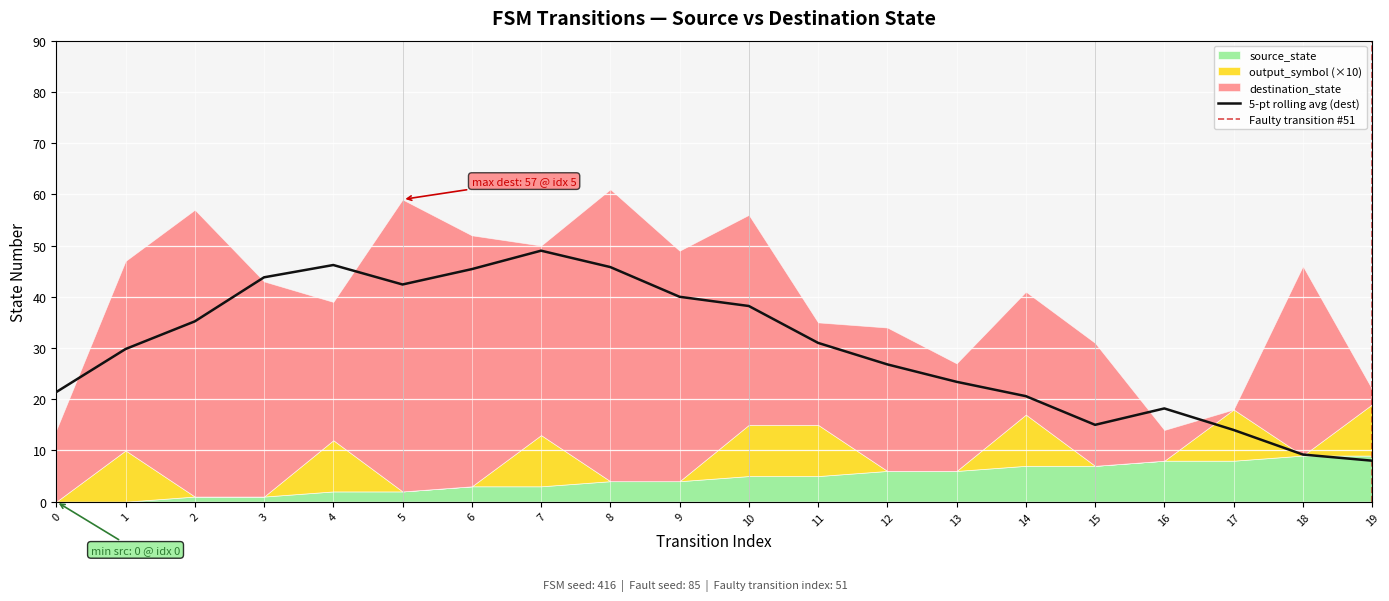

Reading left to right, list all the values displayed in this chart.

source_state: 0=0	1=0	2=1	3=1	4=2	5=2	6=3	7=3	8=4	9=4	10=5	11=5	12=6	13=6	14=7	15=7	16=8	17=8	18=9	19=9
destination_state: 0=14	1=37	2=56	3=42	4=27	5=57	6=49	7=37	8=57	9=45	10=41	11=20	12=28	13=21	14=24	15=24	16=6	17=0	18=37	19=3
input_symbol_encoded: 0=0	1=1	2=0	3=1	4=0	5=1	6=0	7=1	8=0	9=1	10=0	11=1	12=0	13=1	14=0	15=1	16=0	17=1	18=0	19=1
output_symbol: 0=0	1=1	2=0	3=0	4=1	5=0	6=0	7=1	8=0	9=0	10=1	11=1	12=0	13=0	14=1	15=0	16=0	17=1	18=0	19=1